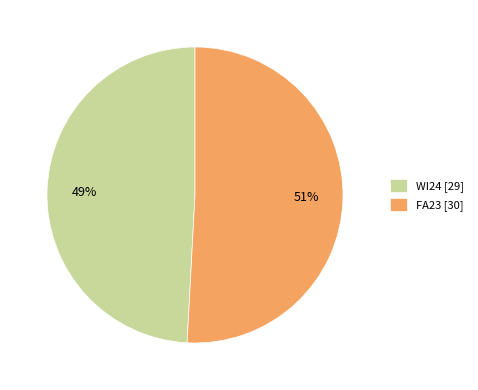

Which has a higher value, FA23 or WI24?

FA23